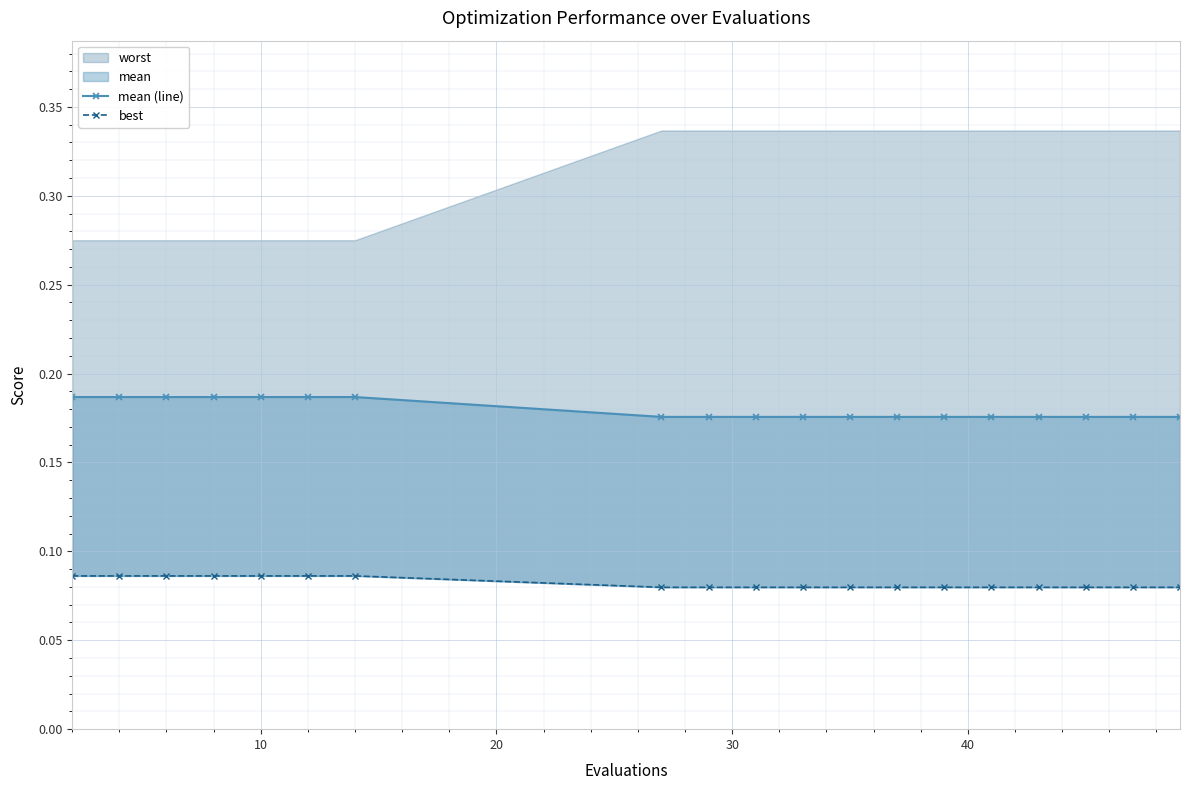

How many mean (line) values are between 0 and 1?

19